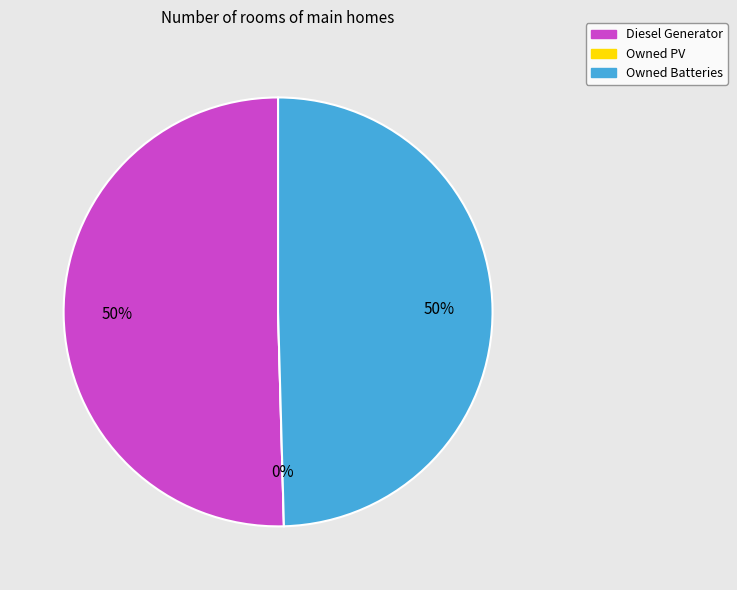

What percentage is the Owned Batteries slice, to the nearest percent?

50%